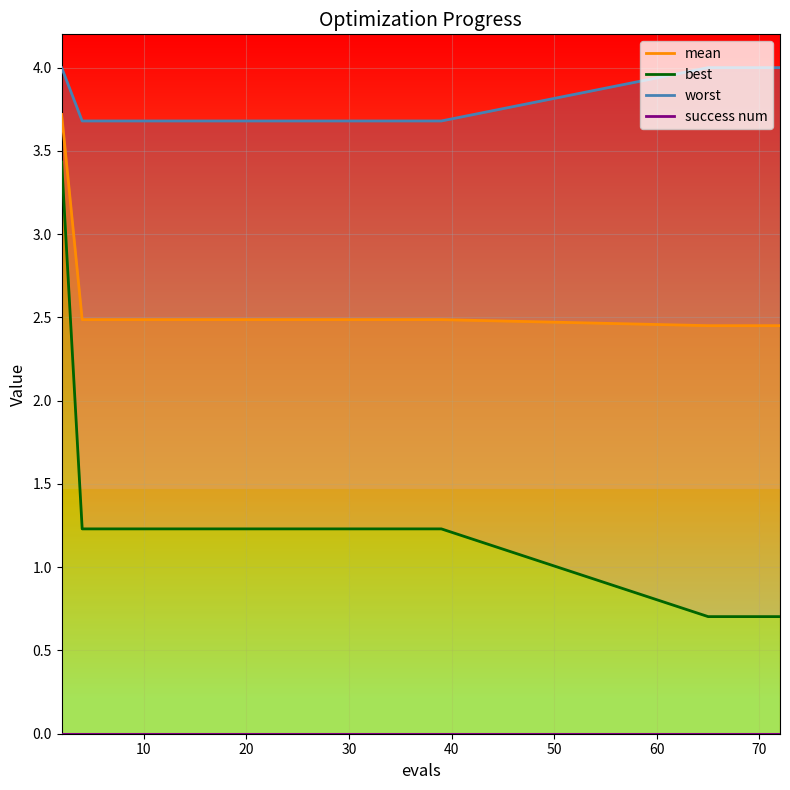

What is the total value across all series at 66?

7.2